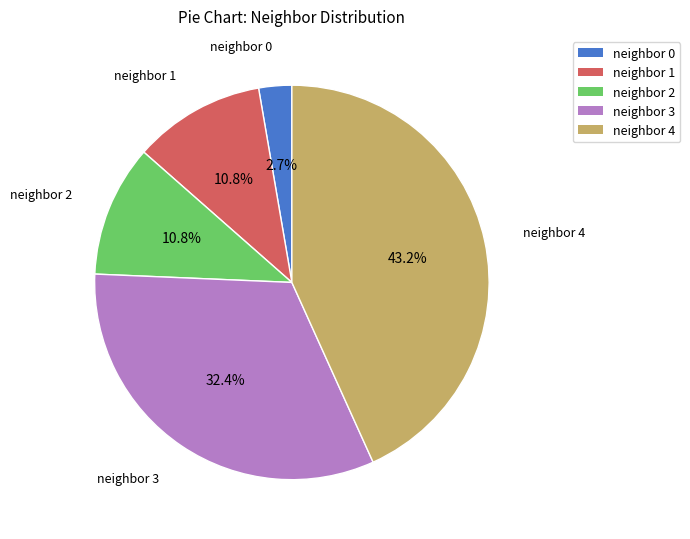

Does any single category account for the majority?

No